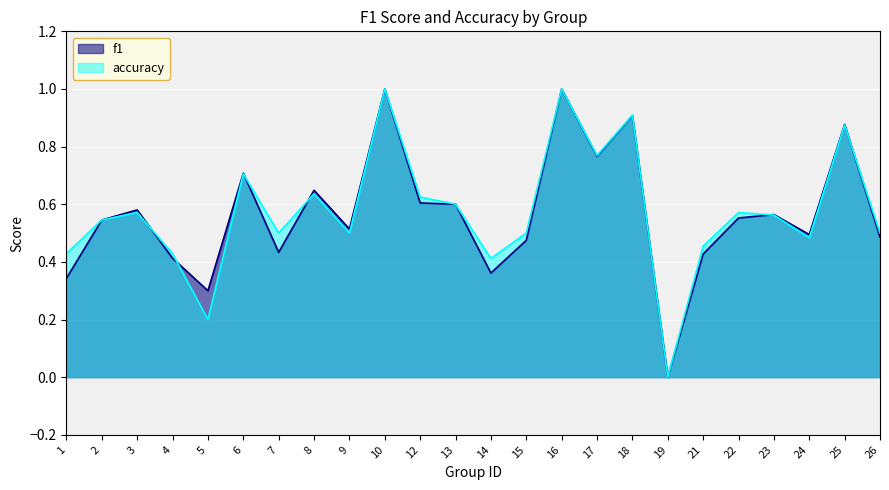

How many positive values does the f1 series have?

23